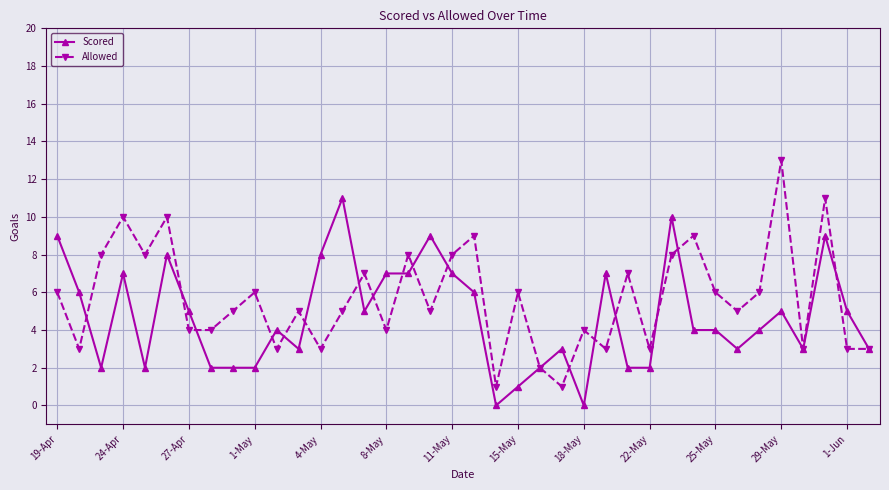

Is this an area chart (filled region under the line)?

No